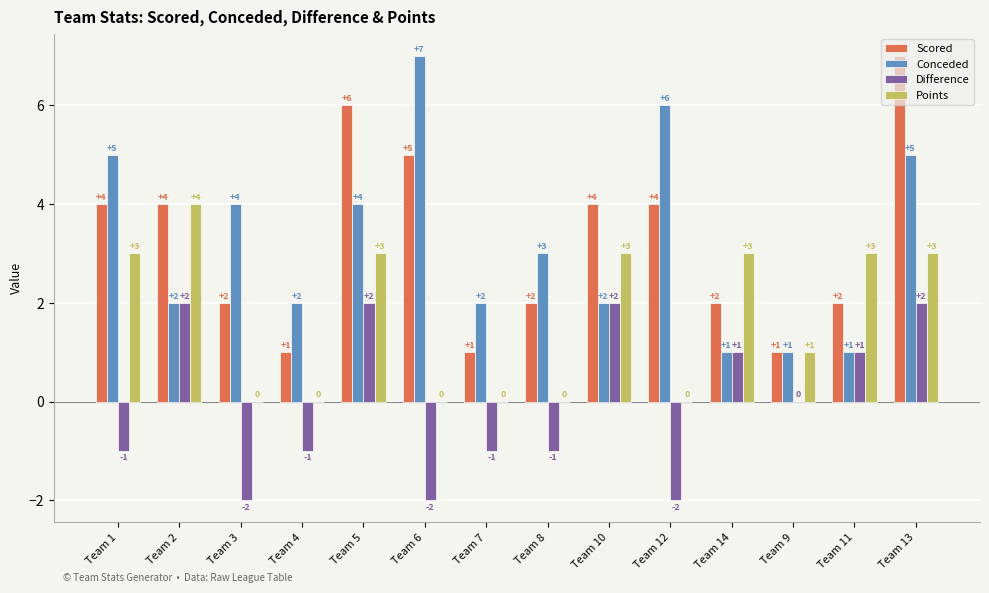

The value of Conceded at Team 5 is 4. True or false?

True